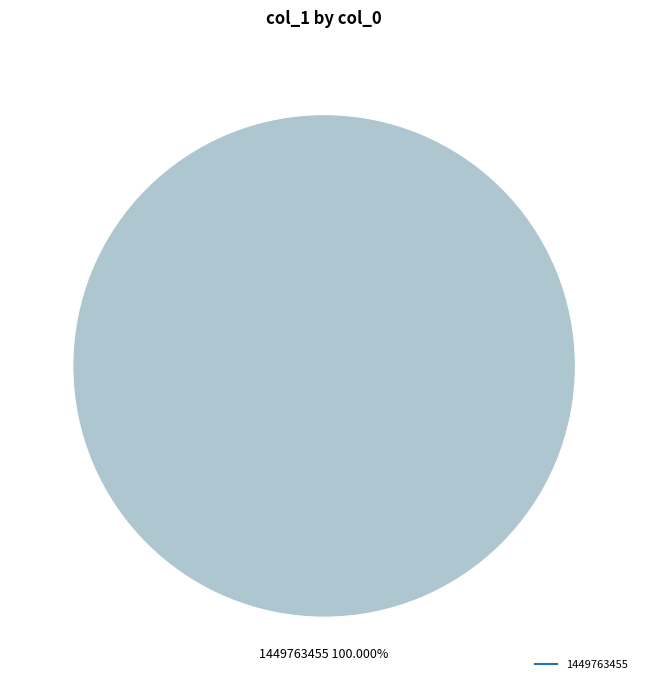

Does any single category account for the majority?

Yes